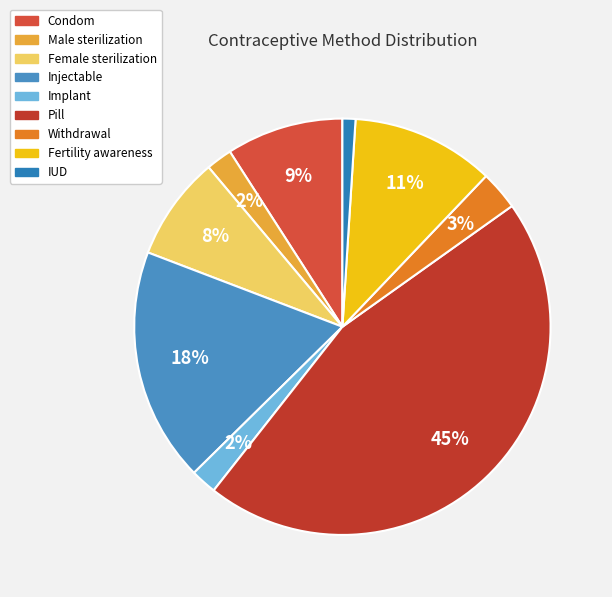

Rank the categories by value from lowest to highest.

IUD, Male sterilization, Implant, Withdrawal, Female sterilization, Condom, Fertility awareness, Injectable, Pill